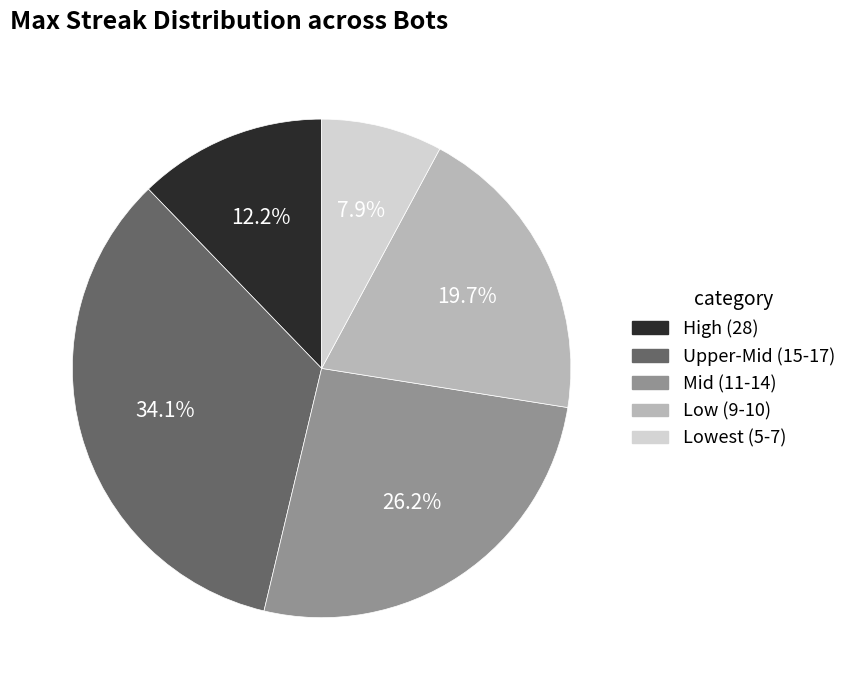

Is there any slice that represents more than half of the pie?

No